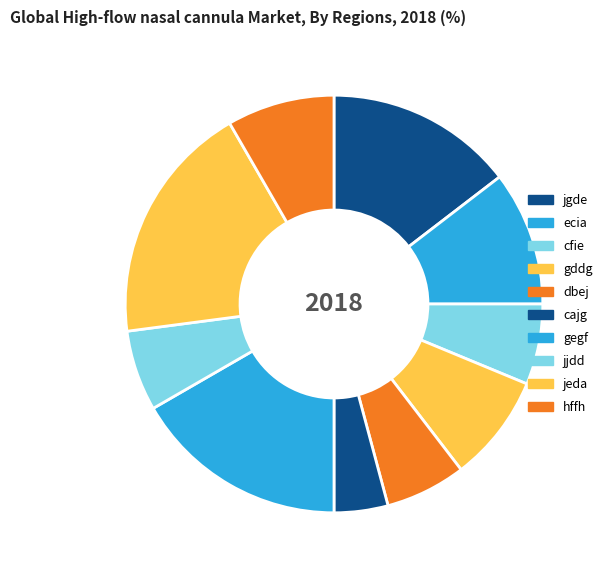

Count the number of slices in the pie.

10